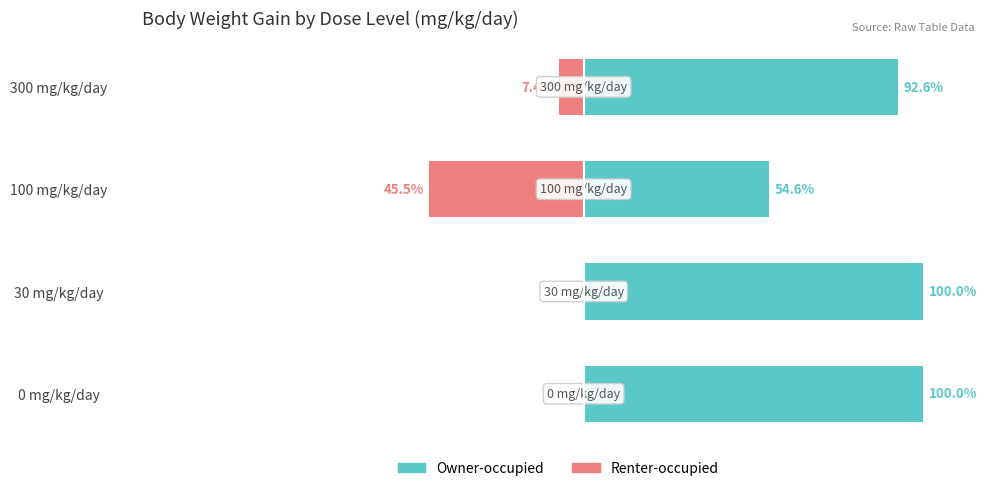

Reading left to right, extract all data points from this chart.

Owner-occupied: 0=100.0	1=100.0	2=54.6	3=92.6
Renter-occupied: 0=0.0	1=0.0	2=-45.5	3=-7.4